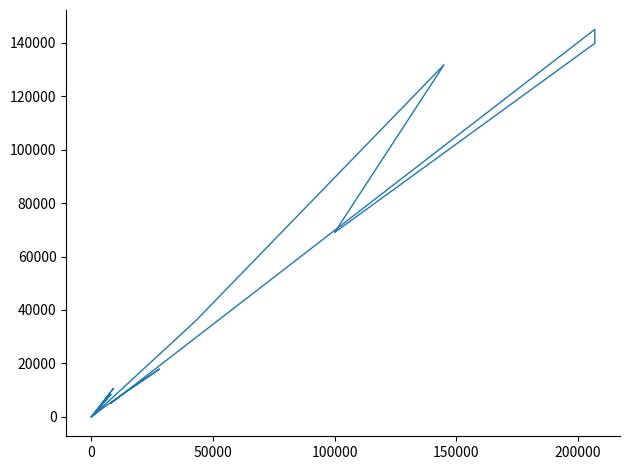

How many distinct data groups are displayed?

1